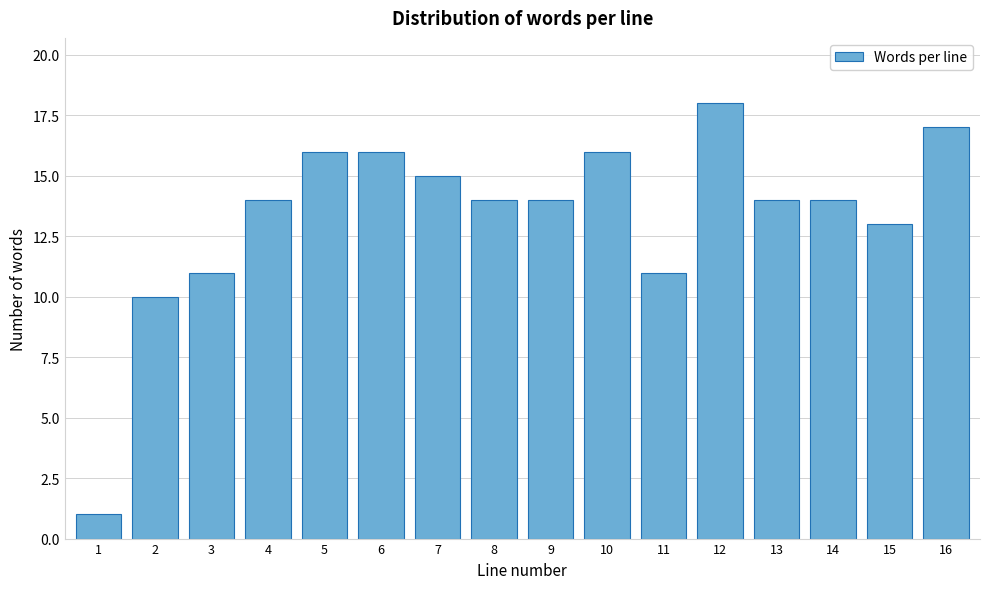

Reading left to right, transcribe all the data shown in this chart.

1=1	2=10	3=11	4=14	5=16	6=16	7=15	8=14	9=14	10=16	11=11	12=18	13=14	14=14	15=13	16=17